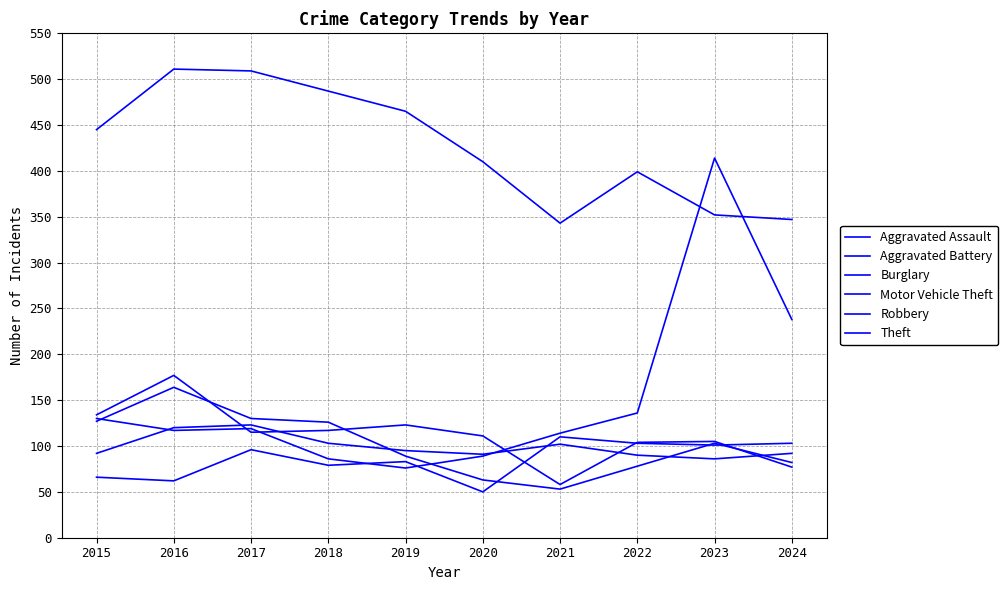

Does the chart display data point markers on the line(s)?

No